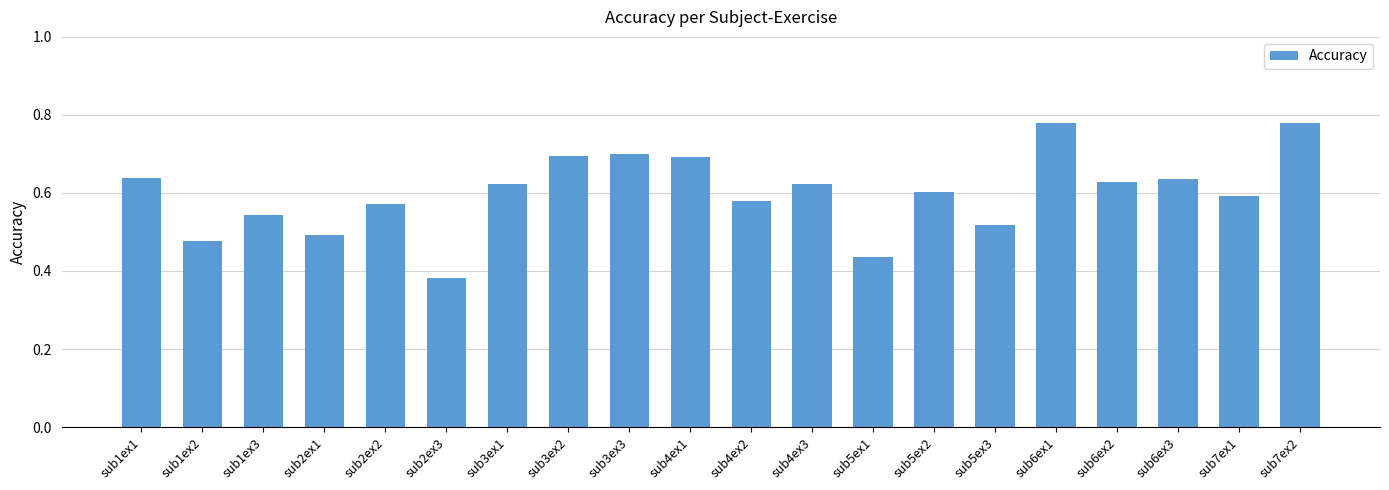

Is it true that the value at sub5ex3 is 0.3?

False